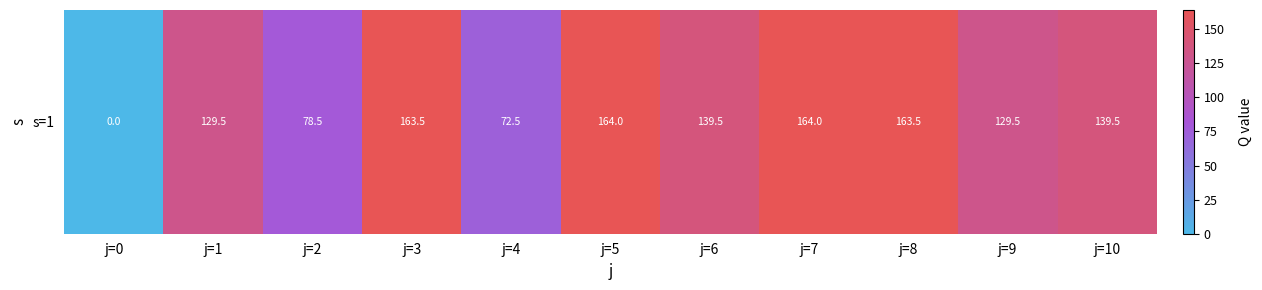

Reading left to right, extract all data points from this chart.

0.0	129.5	78.5	163.5	72.5	164.0	139.5	164.0	163.5	129.5	139.5